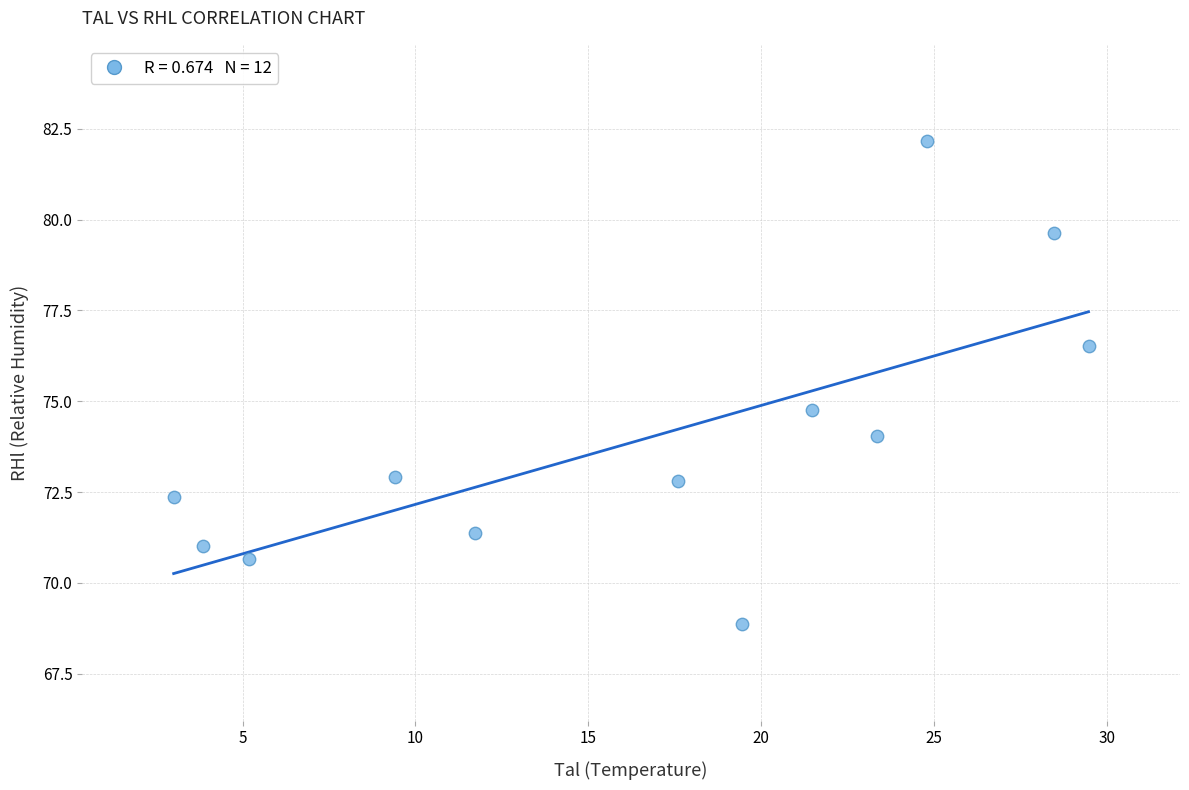

What Y value in the scatter plot is closest to 75?

74.8